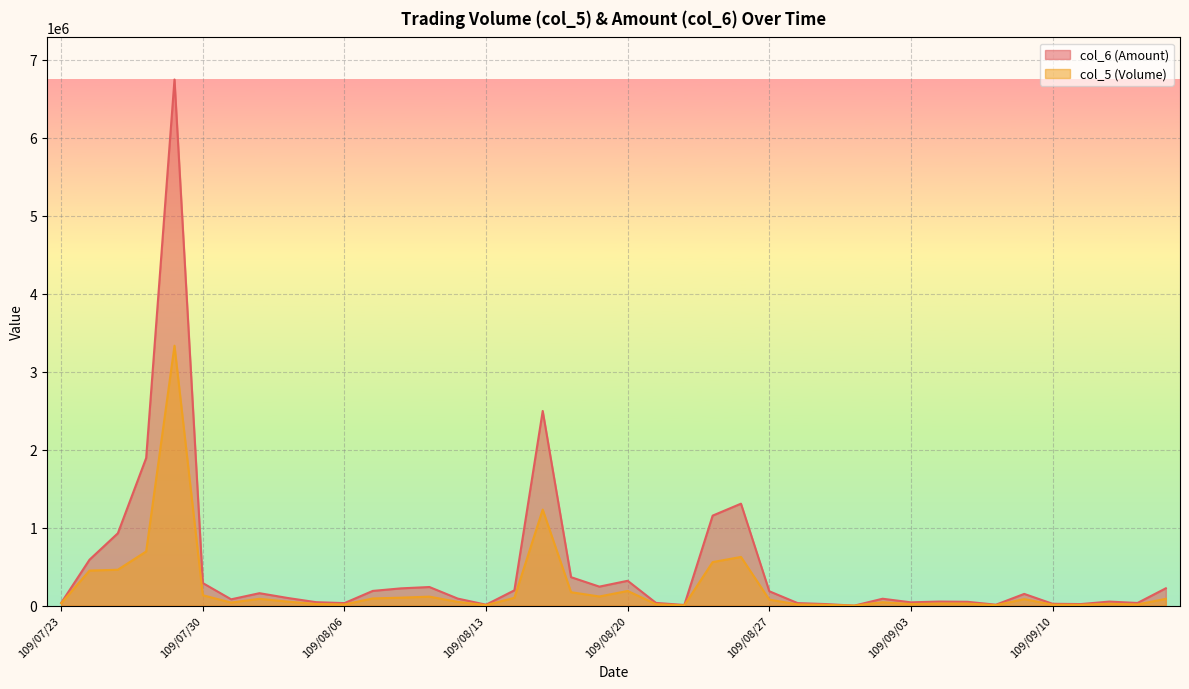

What is the label of the 36th point from the left?

109/09/10